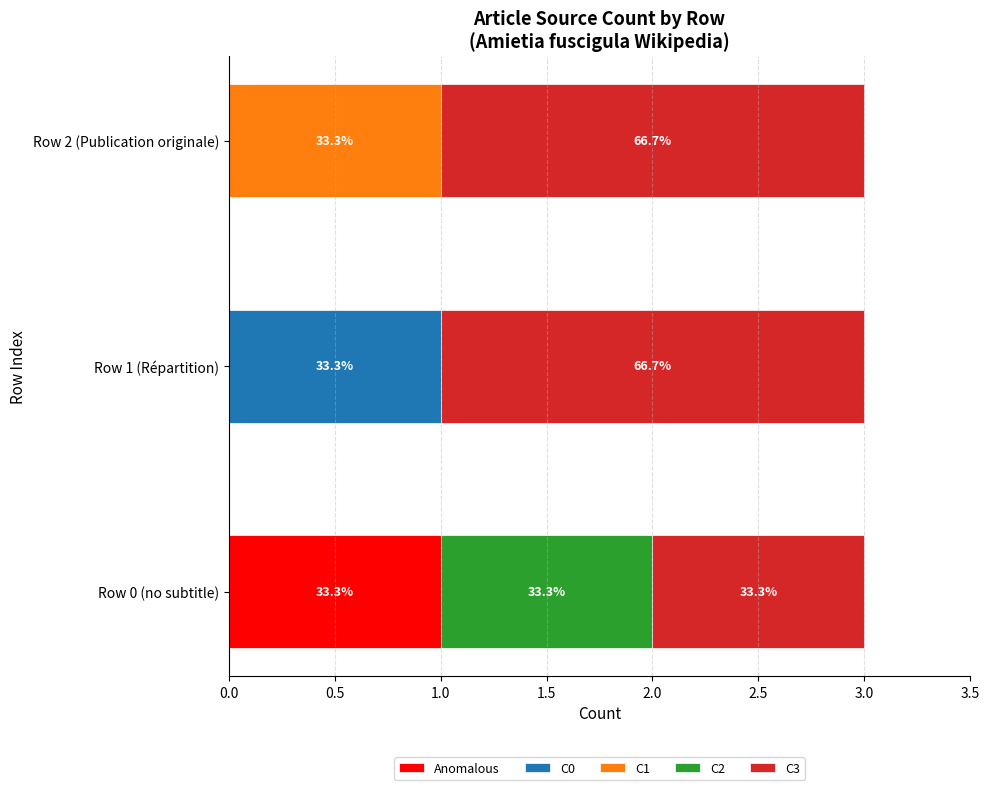

What are all the series names shown in the legend?

Anomalous, C0, C1, C2, C3